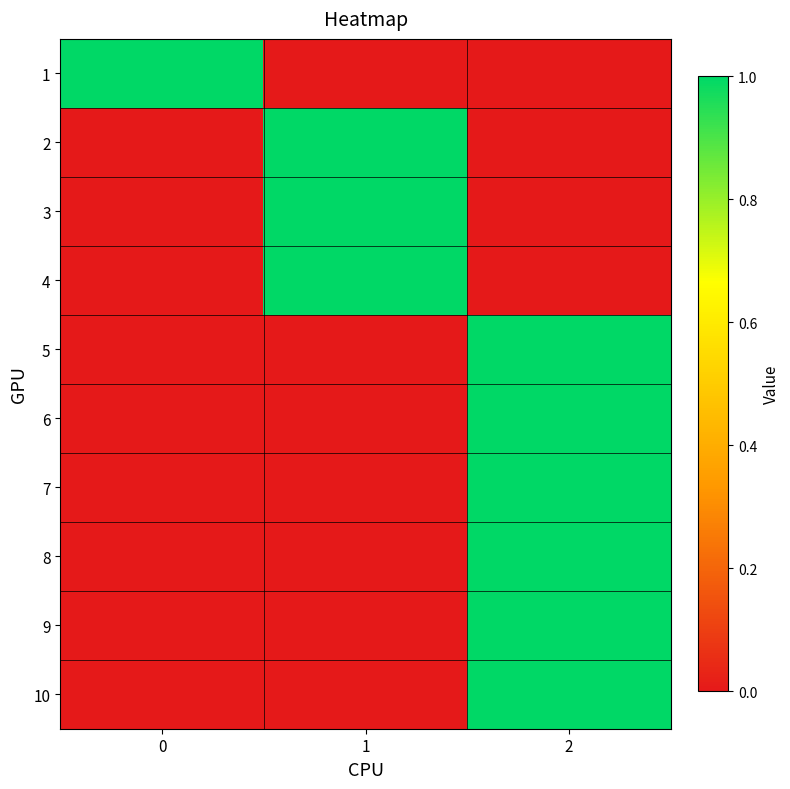

At which category is the sum across all series the highest?

2